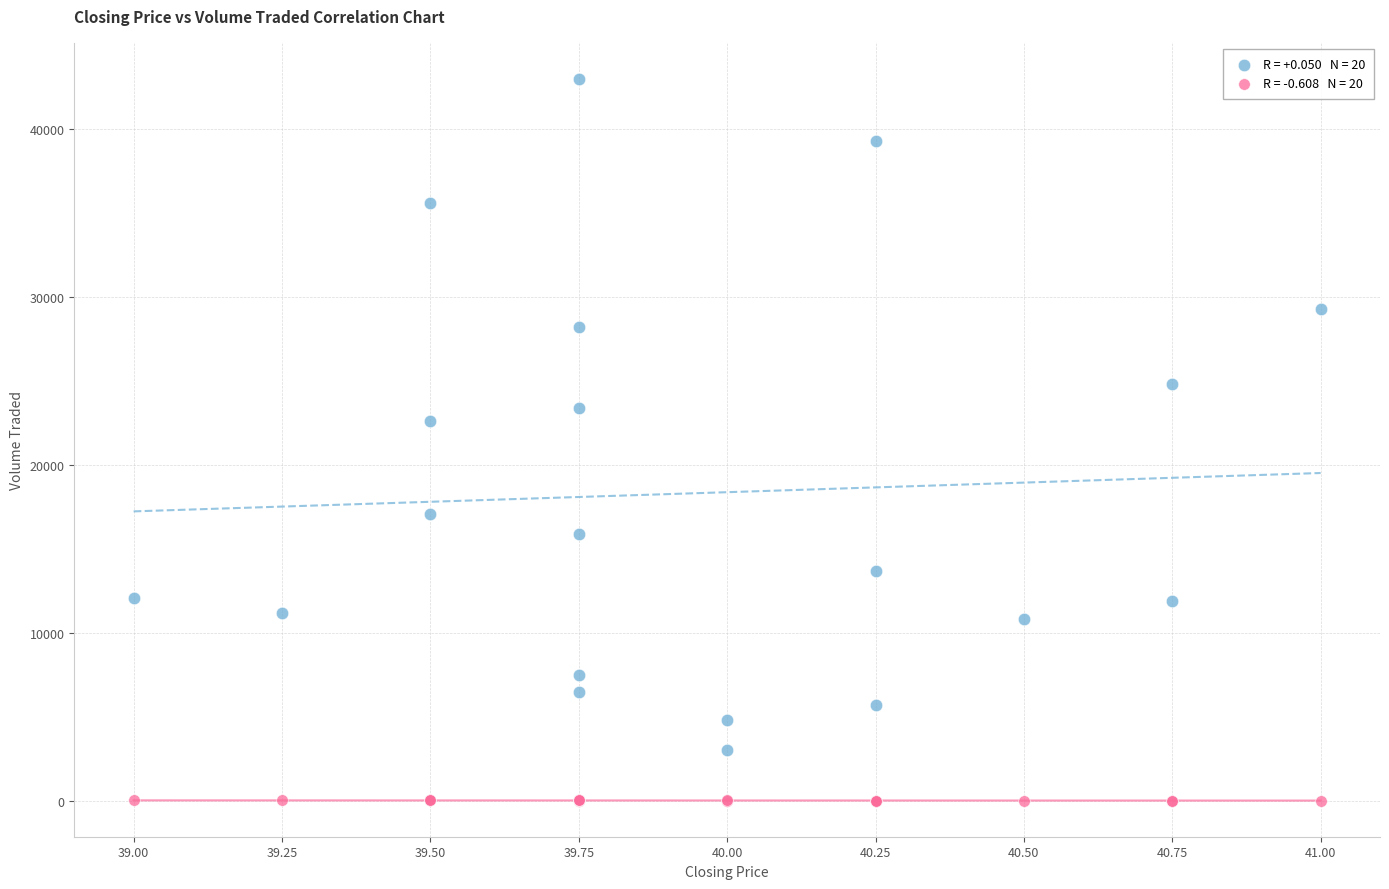

Across all series, what Y value is closest to 21500?

22600